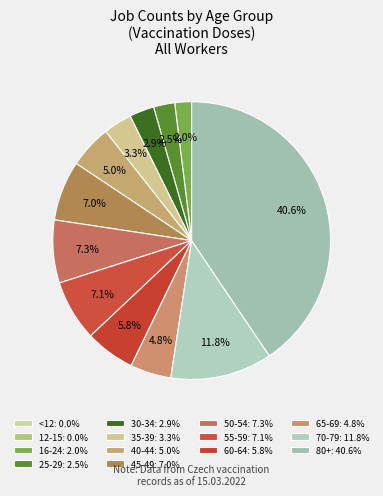

Is the sum of 35-39 and <12 greater than half?

No